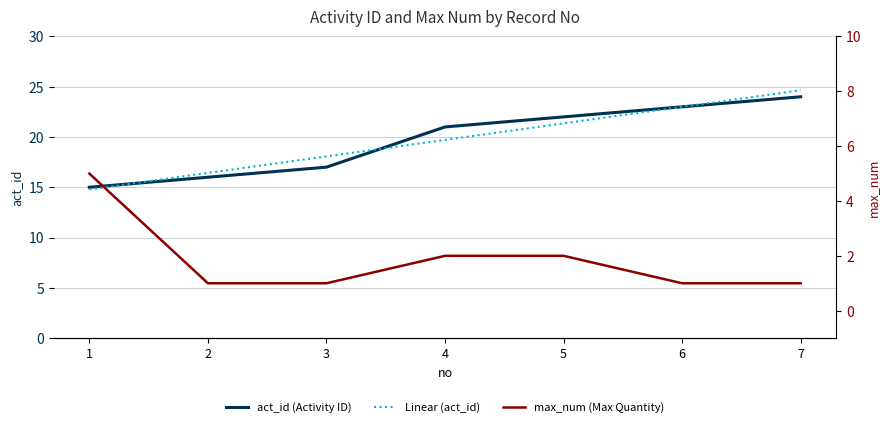

Is this an area chart (filled region under the line)?

No